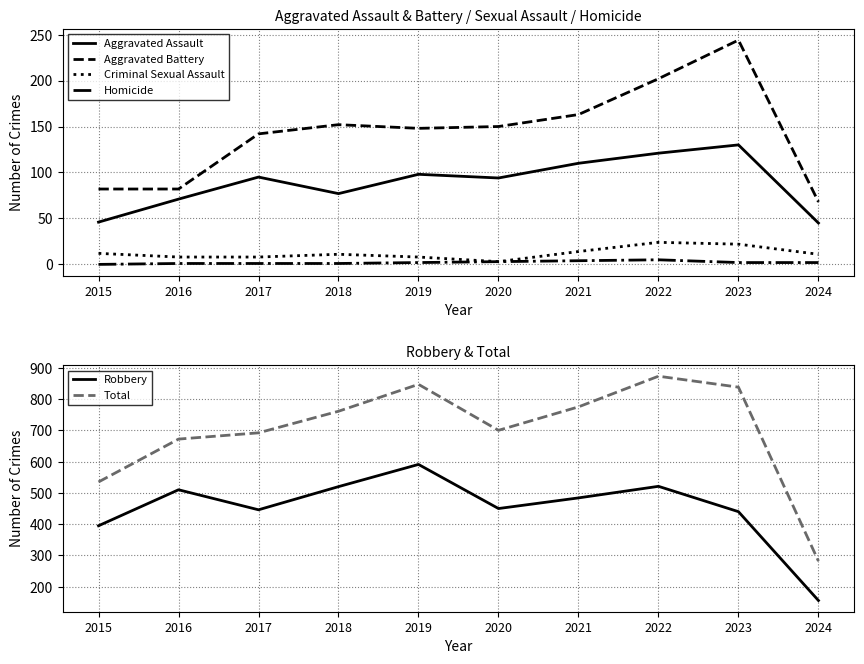

What is the sum of all Criminal Sexual Assault values?

121